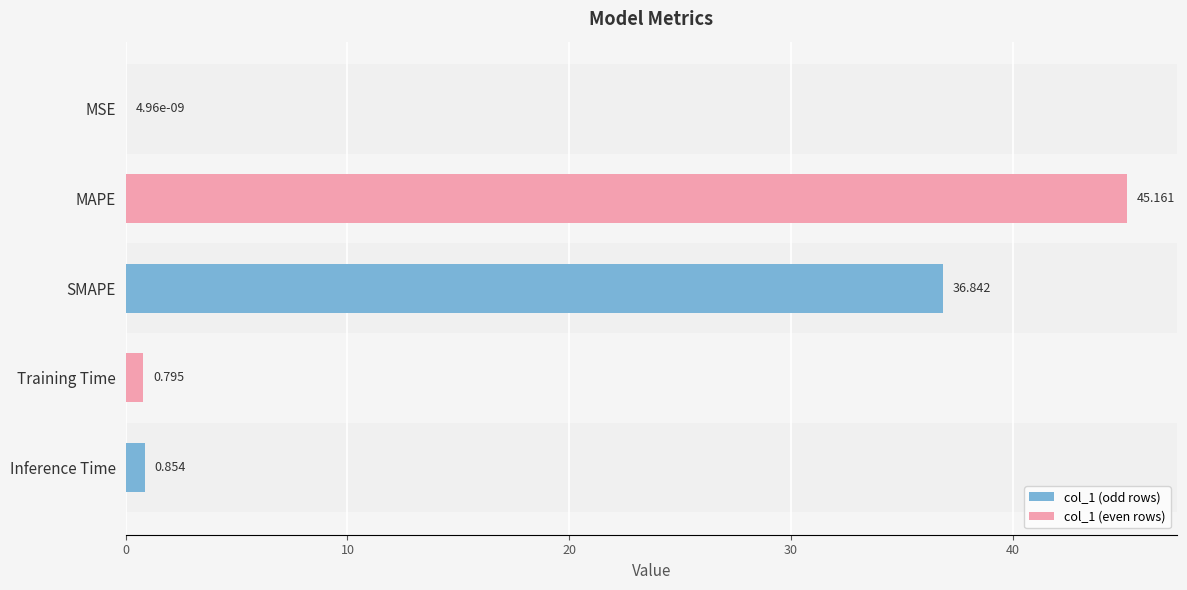

What is the average value?

16.7